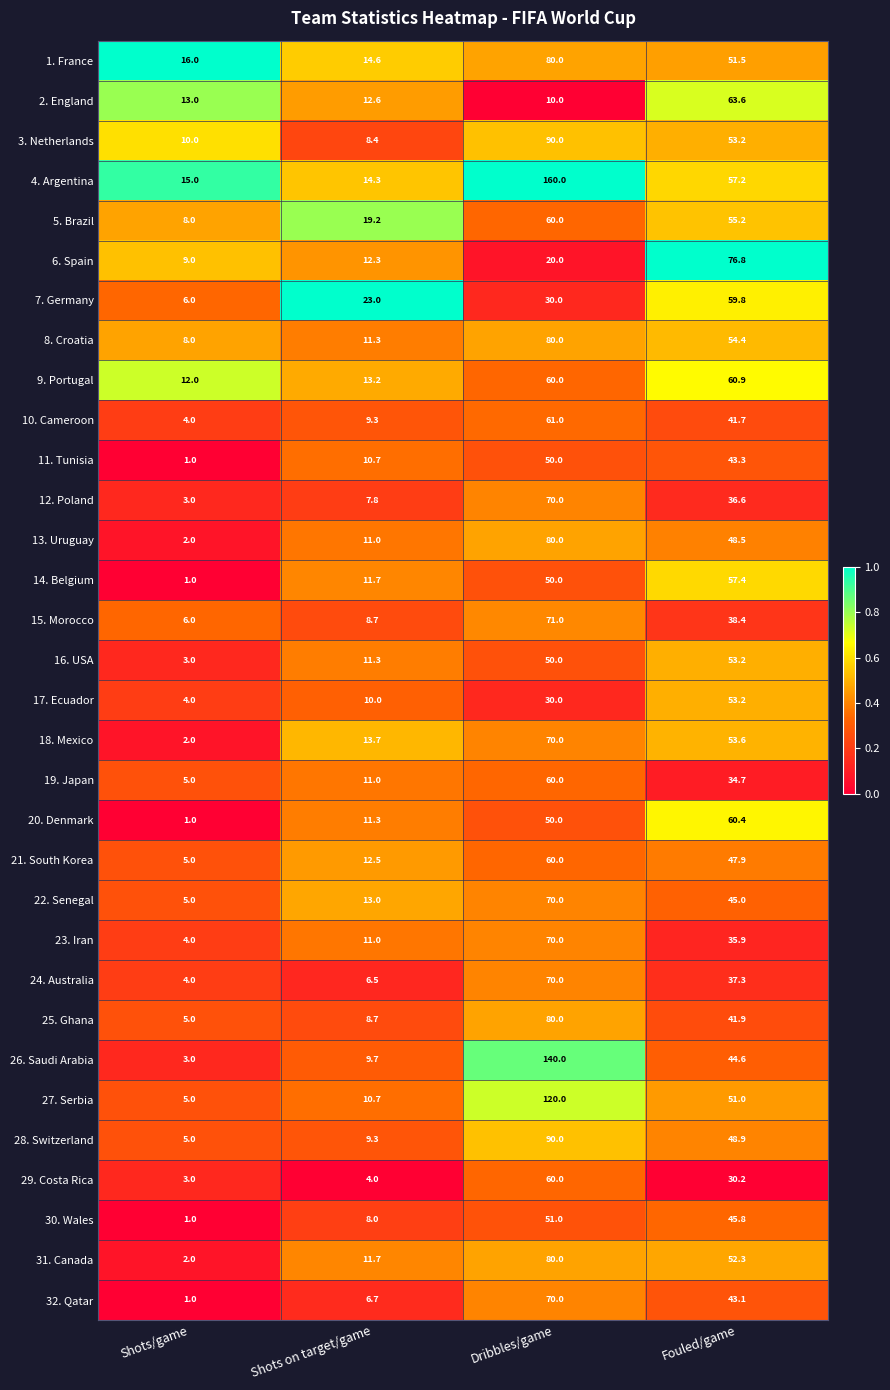

At which category is the sum across all series the highest?

Dribbles/game